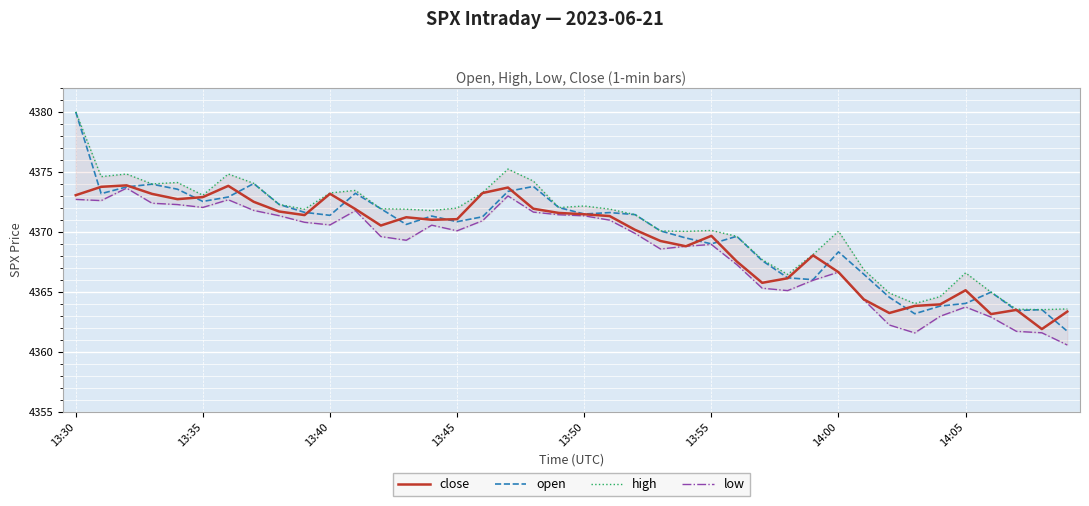

Is this an area chart (filled region under the line)?

No